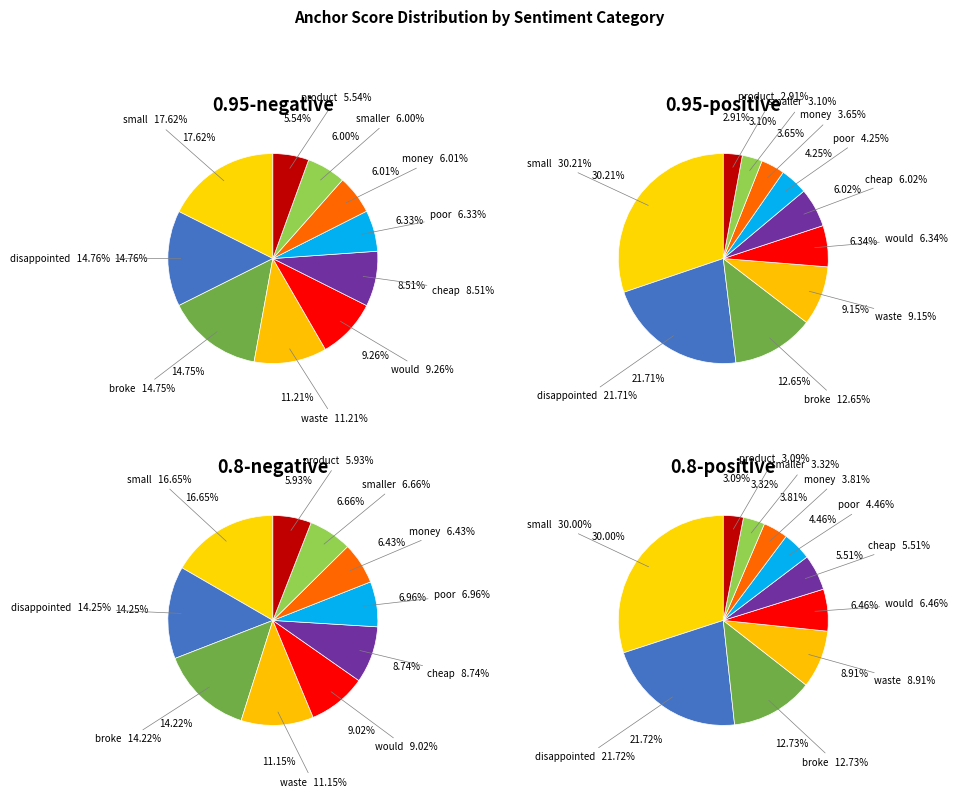

What is the largest slice in the pie chart?

small